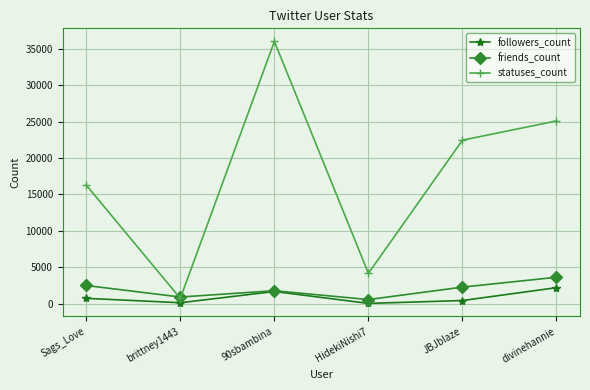

What is the label of the 1st point from the right?

divinehannie